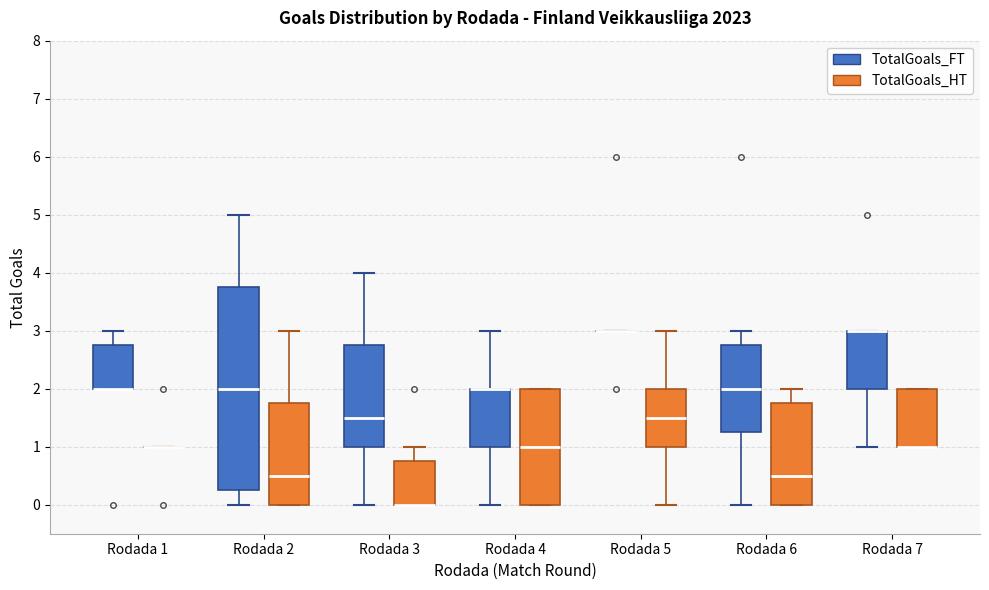

Reading left to right, read every box against the y-axis: the position of its median line, the range the box covers, and the ends of its whiskers. The values are not printed on the chart, so give them approximately, as read against the axis.

Rodada 1 (TotalGoals_FT): median 2.0 (drawn on the box's lower edge), box 2.0 to 2.8, whiskers 2.0 to 3.0
Rodada 1 (TotalGoals_HT): box collapsed to a line at 1.0, whiskers 1.0 to 1.0
Rodada 2 (TotalGoals_FT): median 2.0, box 0.3 to 3.8, whiskers 0.0 to 5.0
Rodada 2 (TotalGoals_HT): median 0.5, box 0.0 to 1.8, whiskers 0.0 to 3.0
Rodada 3 (TotalGoals_FT): median 1.5, box 1.0 to 2.8, whiskers 0.0 to 4.0
Rodada 3 (TotalGoals_HT): median 0.0 (drawn on the box's lower edge), box 0.0 to 0.8, whiskers 0.0 to 1.0
Rodada 4 (TotalGoals_FT): median 2.0 (drawn on the box's upper edge), box 1.0 to 2.0, whiskers 0.0 to 3.0
Rodada 4 (TotalGoals_HT): median 1.0, box 0.0 to 2.0, whiskers 0.0 to 2.0
Rodada 5 (TotalGoals_FT): box collapsed to a line at 3.0, whiskers 3.0 to 3.0
Rodada 5 (TotalGoals_HT): median 1.5, box 1.0 to 2.0, whiskers 0.0 to 3.0
Rodada 6 (TotalGoals_FT): median 2.0, box 1.3 to 2.8, whiskers 0.0 to 3.0
Rodada 6 (TotalGoals_HT): median 0.5, box 0.0 to 1.8, whiskers 0.0 to 2.0
Rodada 7 (TotalGoals_FT): median 3.0 (drawn on the box's upper edge), box 2.0 to 3.0, whiskers 1.0 to 3.0
Rodada 7 (TotalGoals_HT): median 1.0 (drawn on the box's lower edge), box 1.0 to 2.0, whiskers 1.0 to 2.0